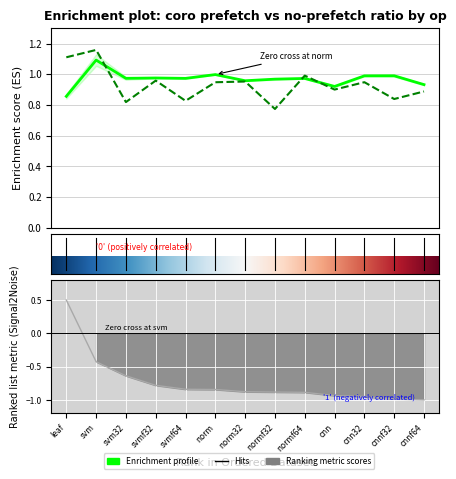

After their last crossing, which series has the higher values: coro-no-prefetch-ratio-mean or coro-prefetch-ratio-mean?

coro-no-prefetch-ratio-mean